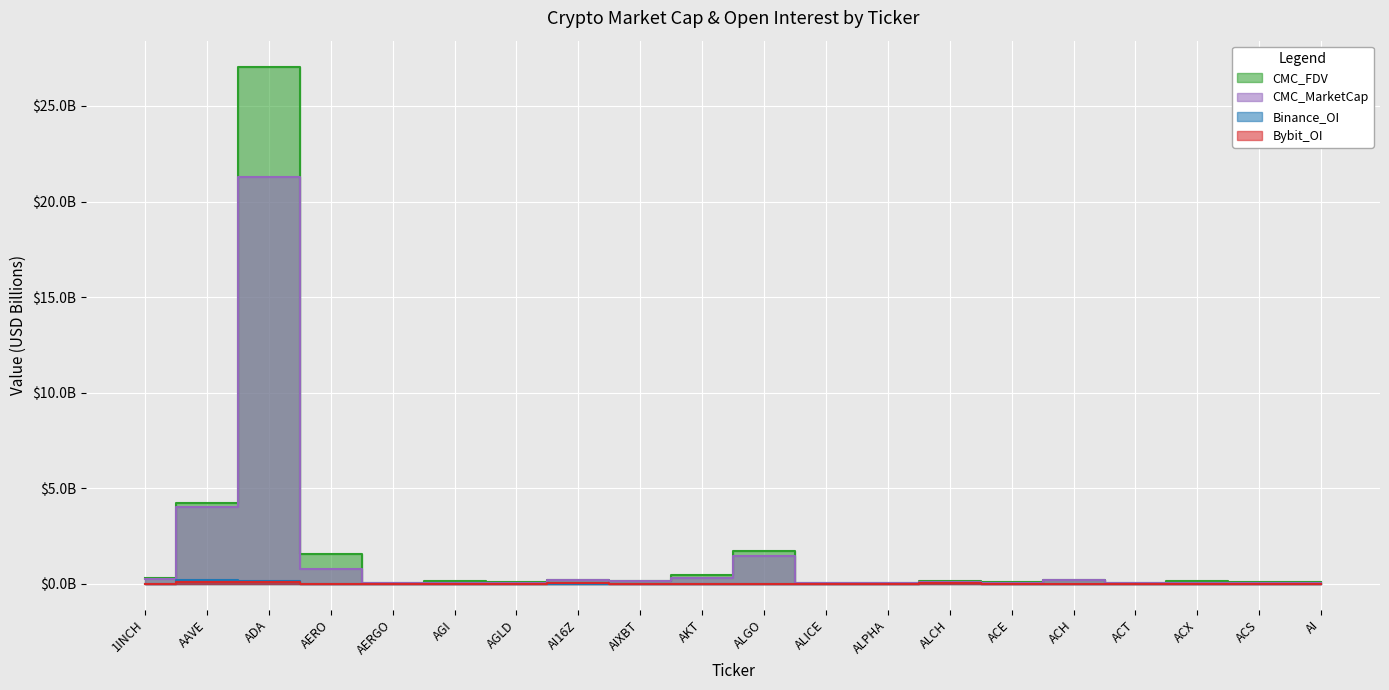

How many interior local valleys does the Binance_OI series have?

4